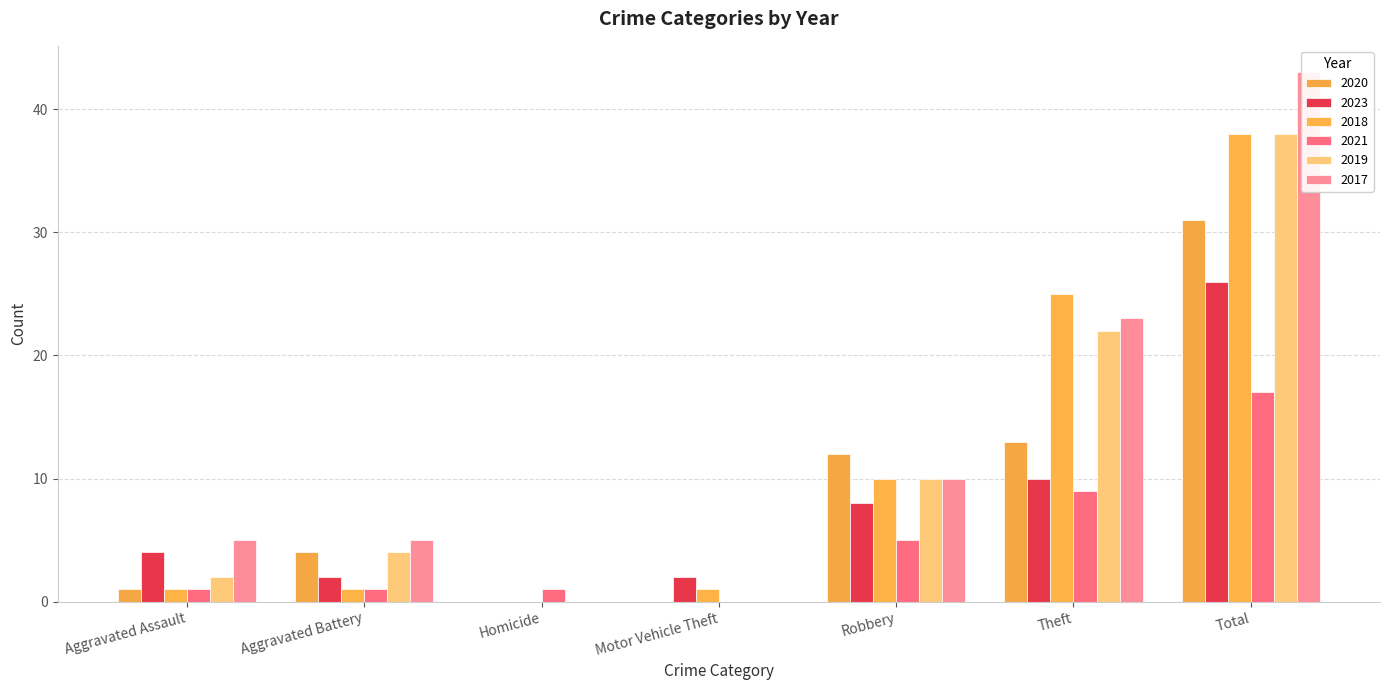

Reading left to right, list all the values displayed in this chart.

2020: 1	4	0	0	12	13	31
2023: 4	2	0	2	8	10	26
2018: 1	1	0	1	10	25	38
2021: 1	1	1	0	5	9	17
2019: 2	4	0	0	10	22	38
2017: 5	5	0	0	10	23	43